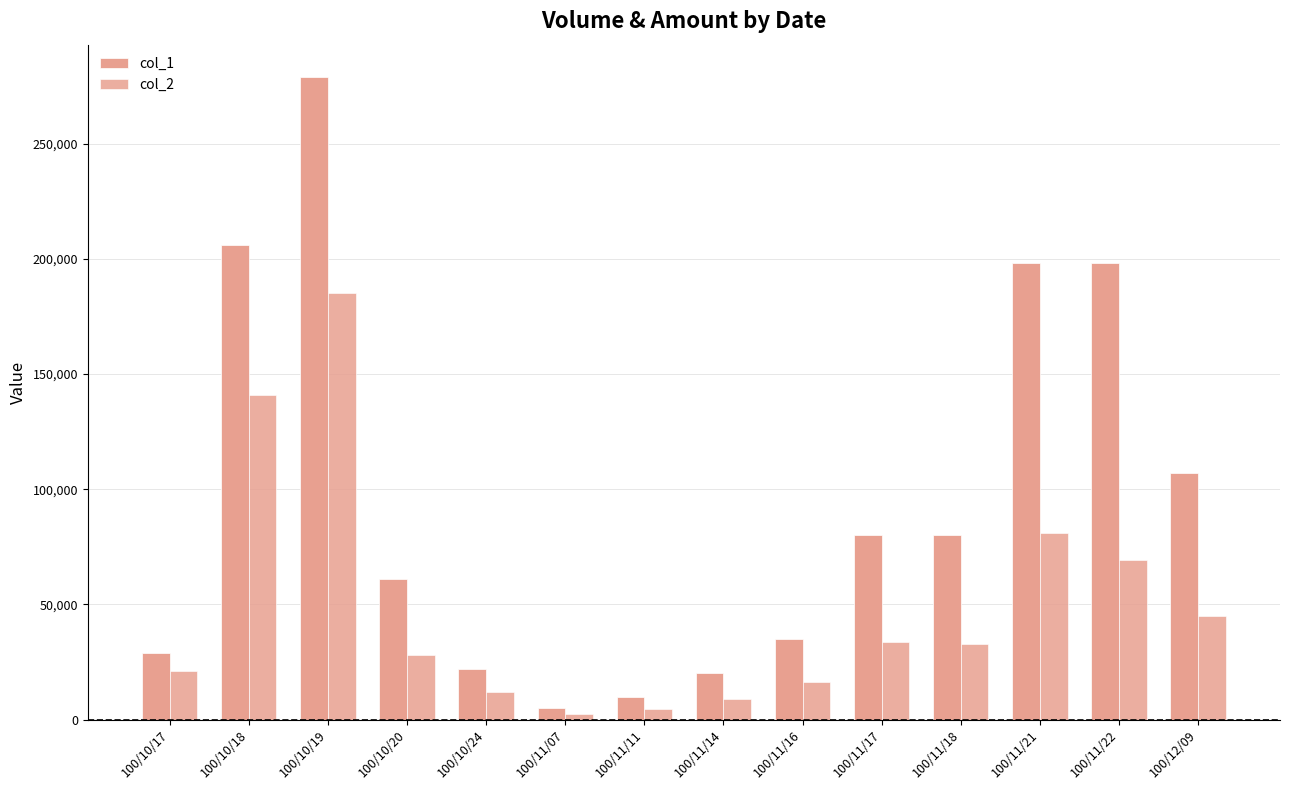

Which series changed the most between 100/11/14 and 100/11/22?

col_1